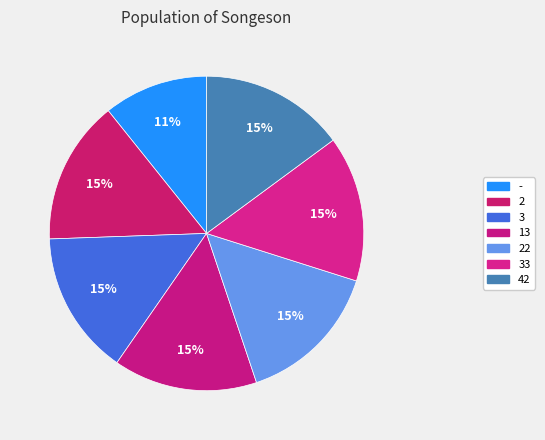

To the nearest percent, what is the difference between the largest and smallest slice percentages?

4%